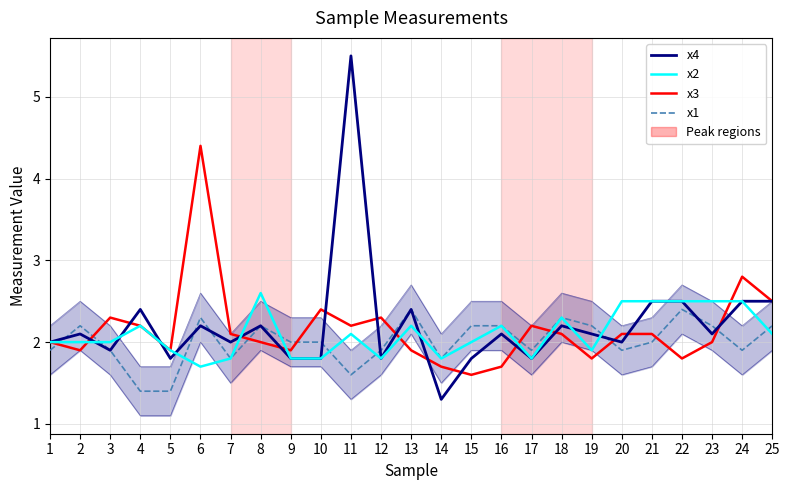

What is the difference between the highest and lowest values at 10?

0.6